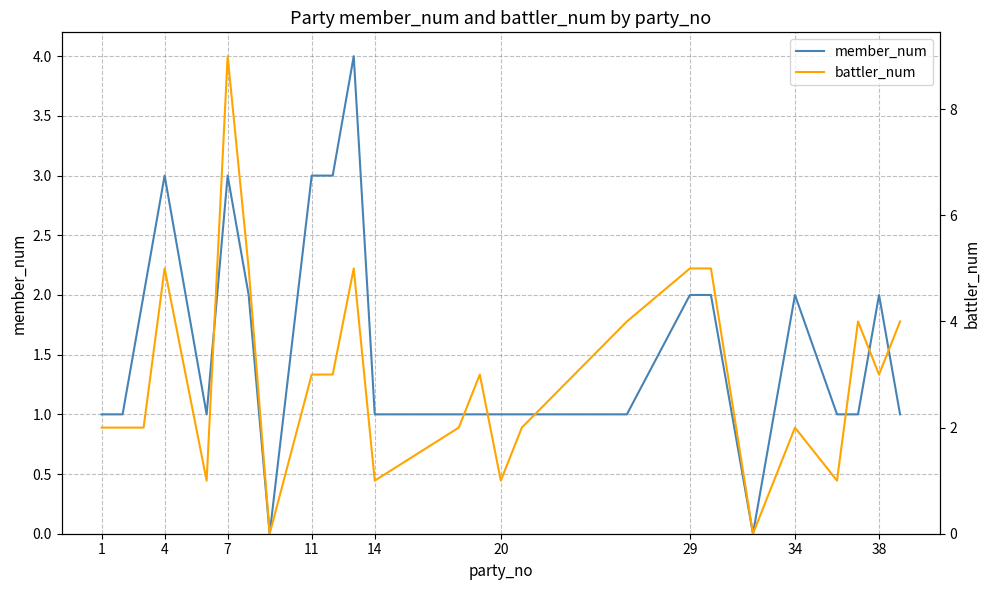

How many data points in battler_num are above 3?

9